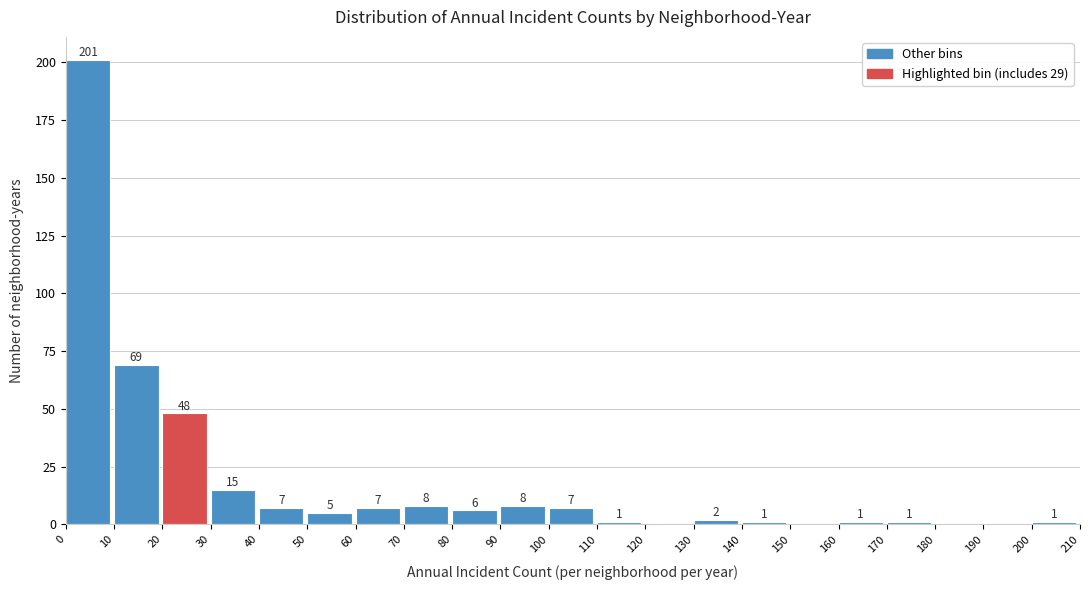

Over which range of the x-axis is the bar tallest?

0 to 10